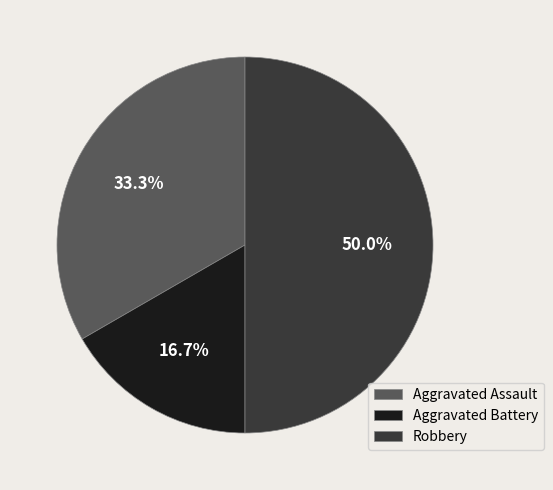

To the nearest percent, what is the difference between the largest and smallest slice percentages?

33%